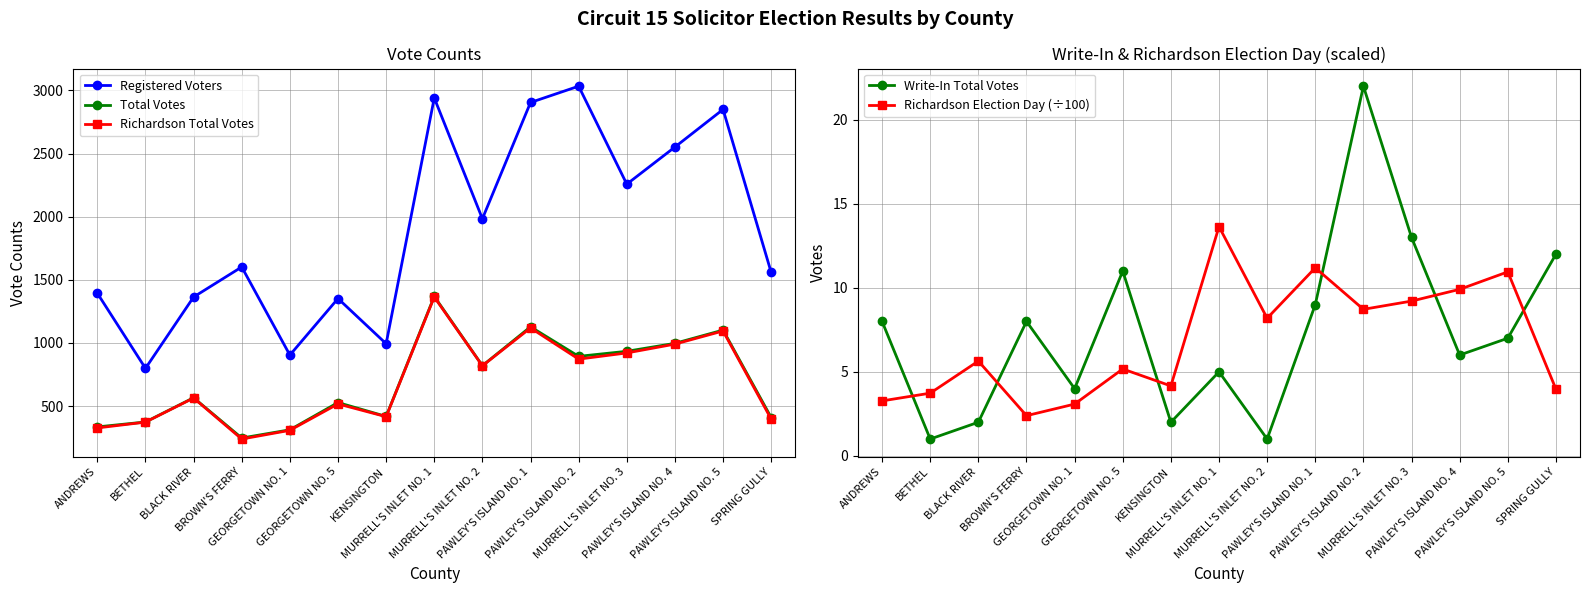

True or false: Write-In Total Votes and Total Votes intersect in this chart.

False